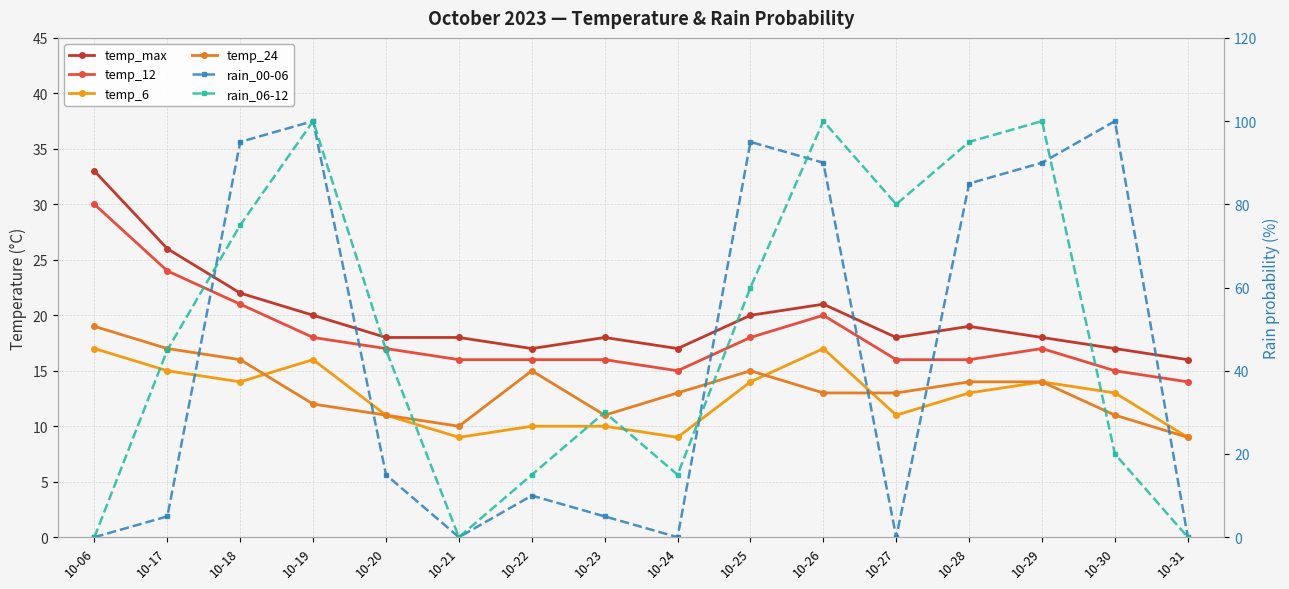

What is the difference between the temp_max values at 10-19 and 10-20?

2